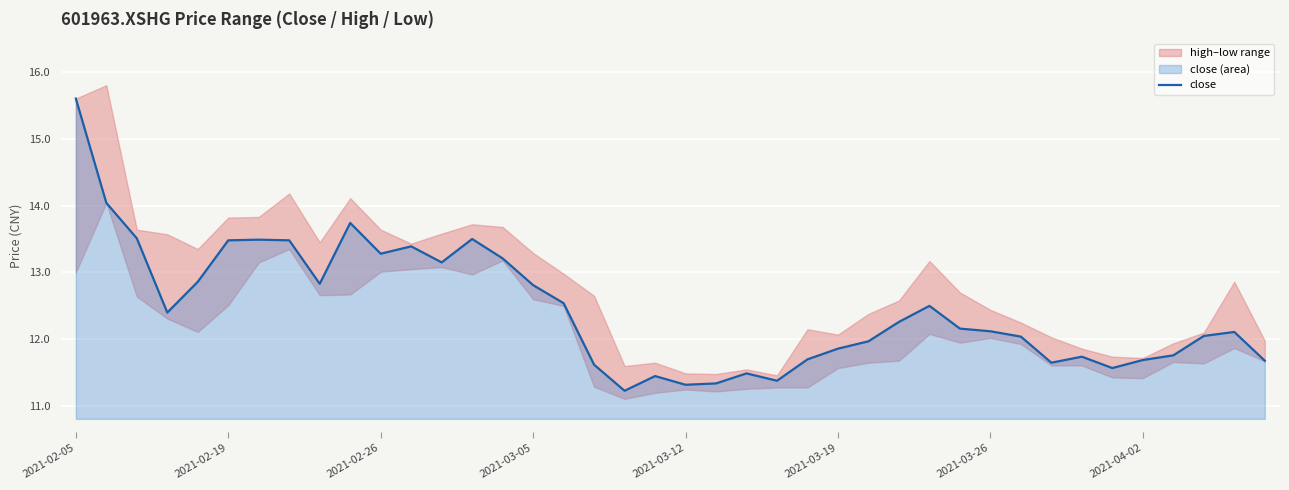

Reading right to left, extract all data points from this chart.

11.7	12.1	12.1	11.8	11.7	11.6	11.7	11.7	12.0	12.1	12.2	12.5	12.3	12.0	11.9	11.7	11.4	11.5	11.3	11.3	11.4	11.2	11.6	12.5	12.8	13.2	13.5	13.2	13.4	13.3	13.7	12.8	13.5	13.5	13.5	12.9	12.4	13.5	14.0	15.6